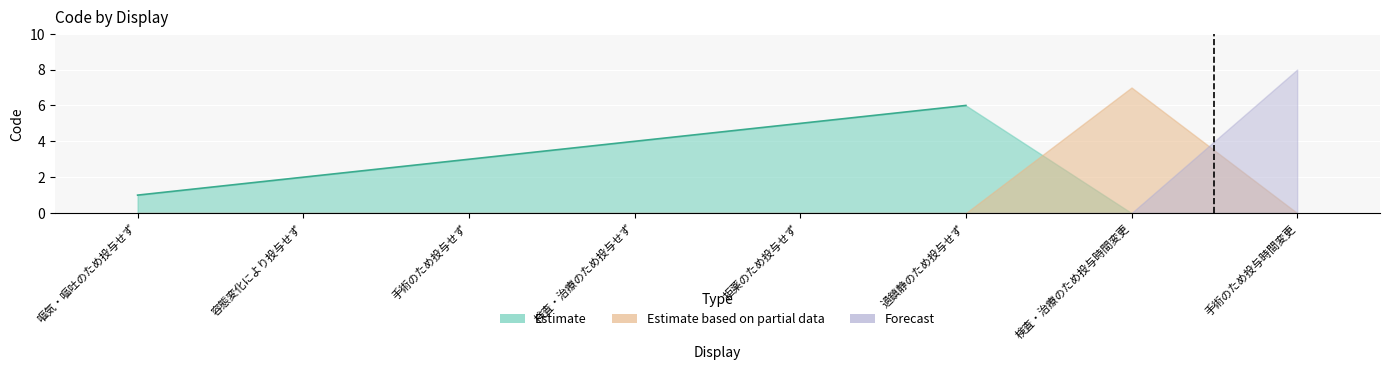

What is the sum of all values?

36